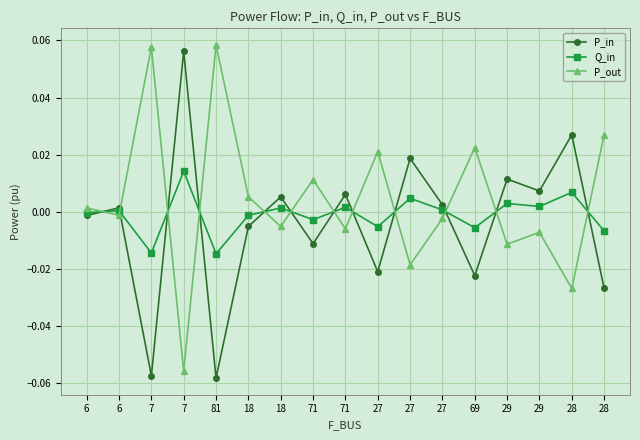

Between 29 and 28, which series saw the biggest shift?

P_in